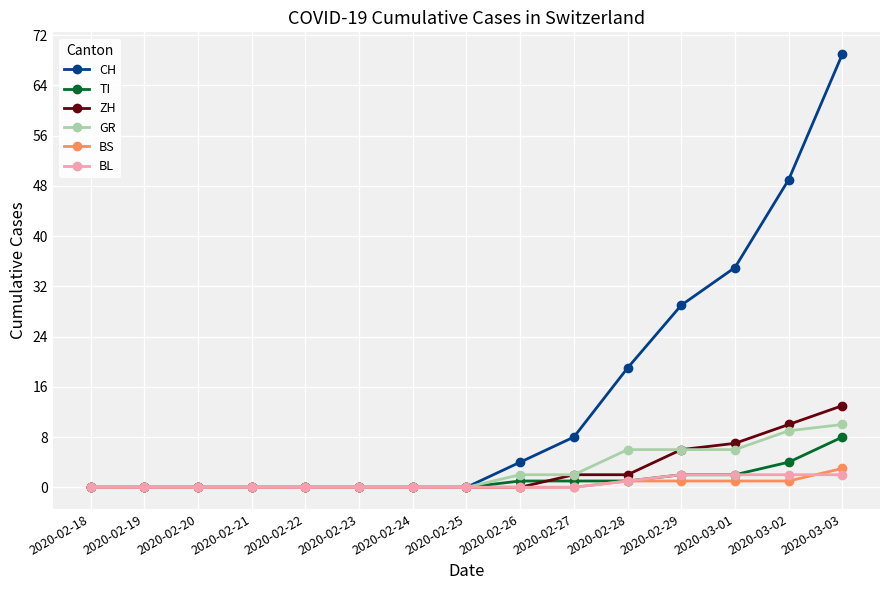

The value of GR at 2020-02-27 is 2. True or false?

True